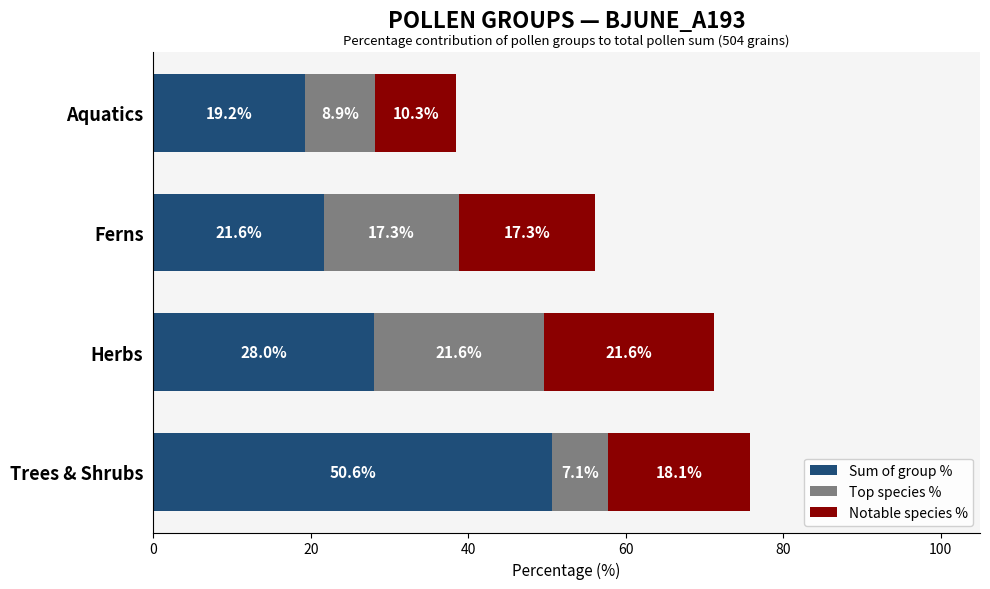

True or false: Sum of group % has a value of 21.6 at Ferns.

True